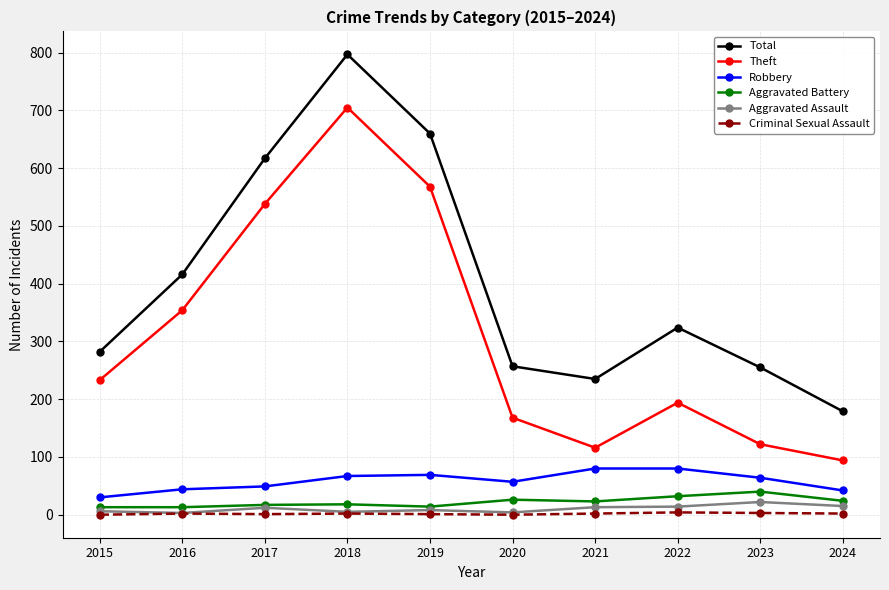

The Total series shows 74 at 2024. True or false?

False